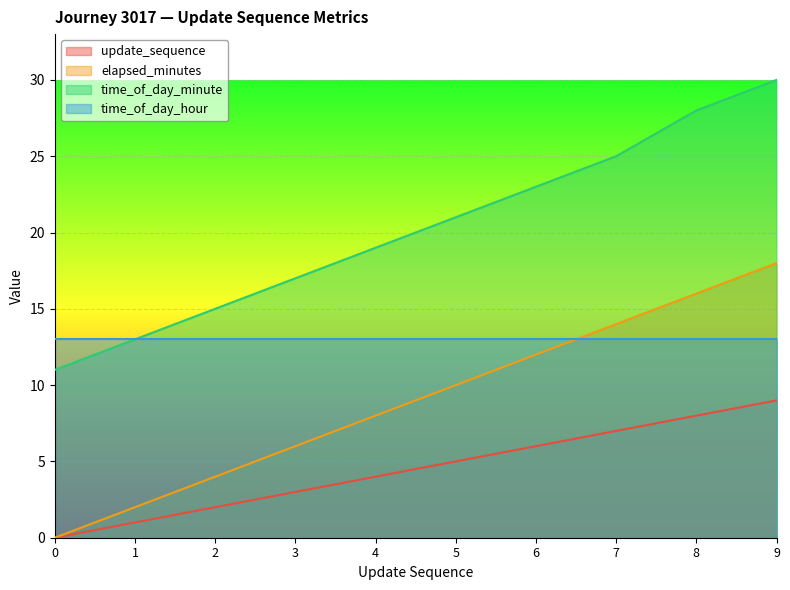

Rank the series at 8 from highest to lowest value.

time_of_day_minute, elapsed_minutes, time_of_day_hour, update_sequence